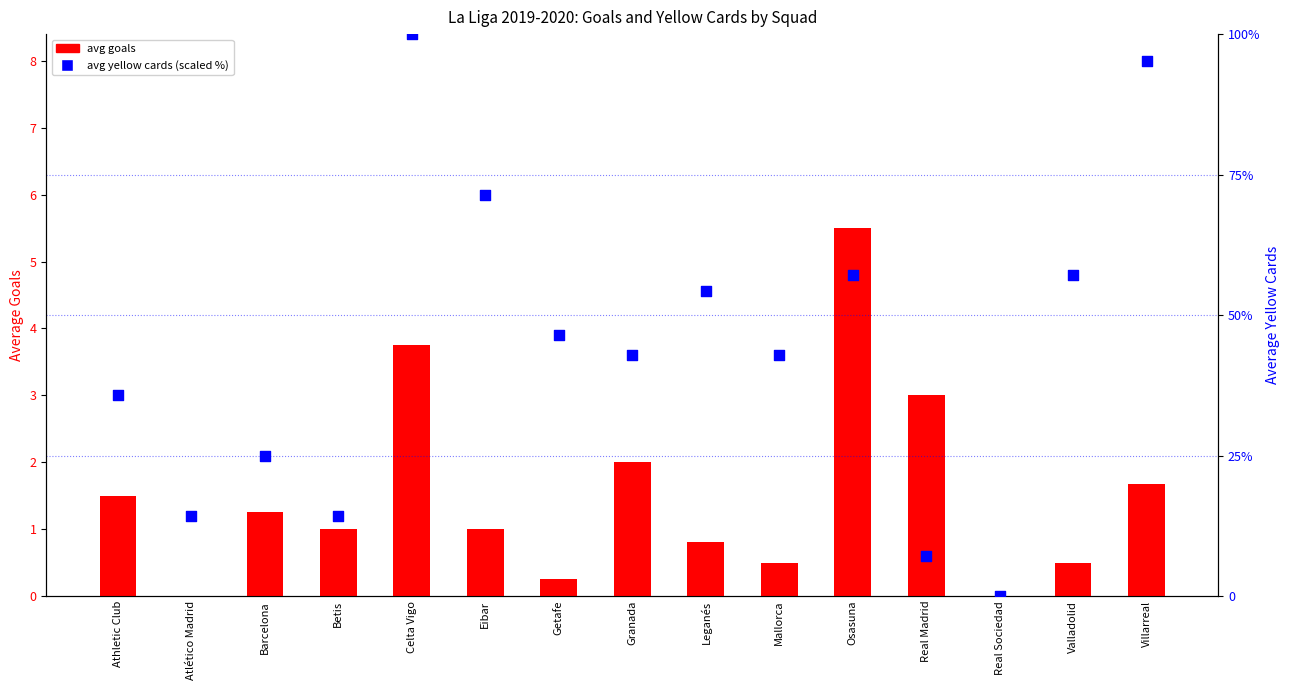

What are all the series names shown in the legend?

avg goals, avg yellow cards (scaled)